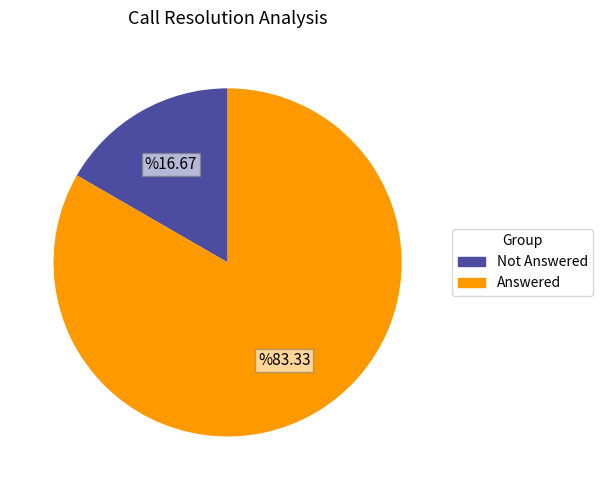

Count the number of slices in the pie.

2